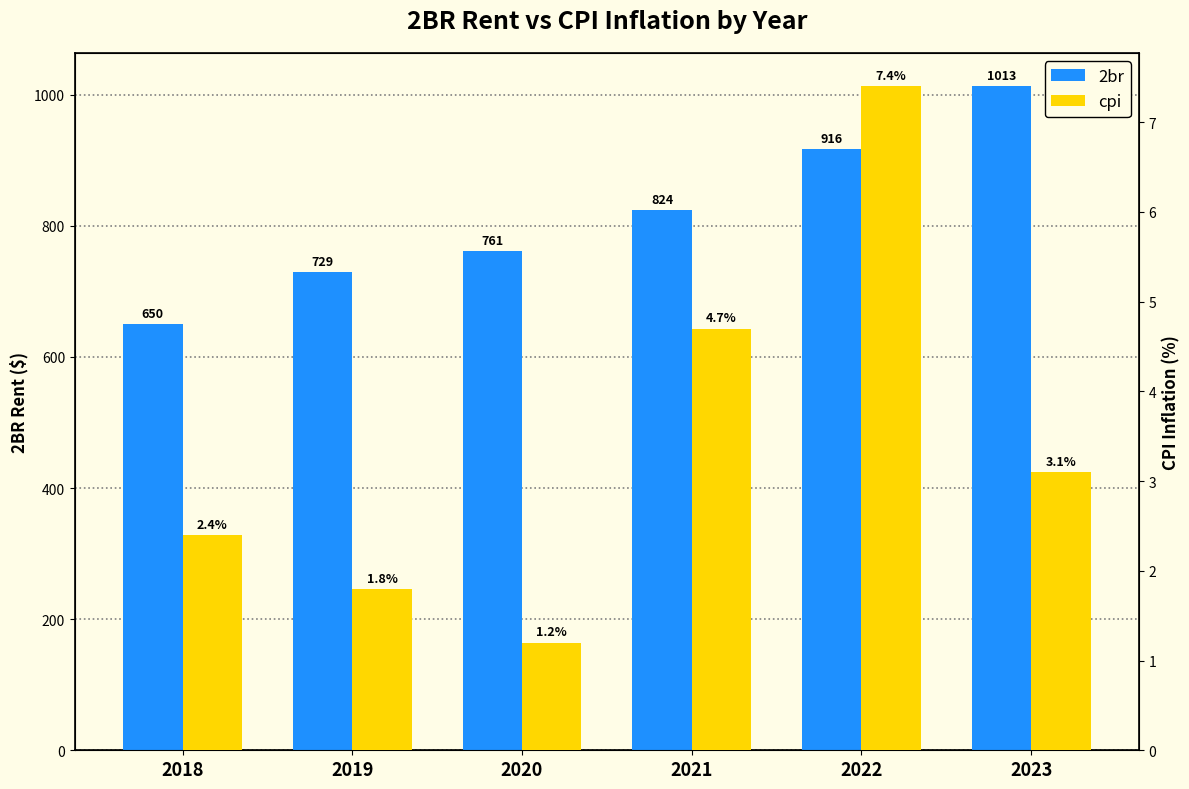

How many categories are shown in the chart?

6